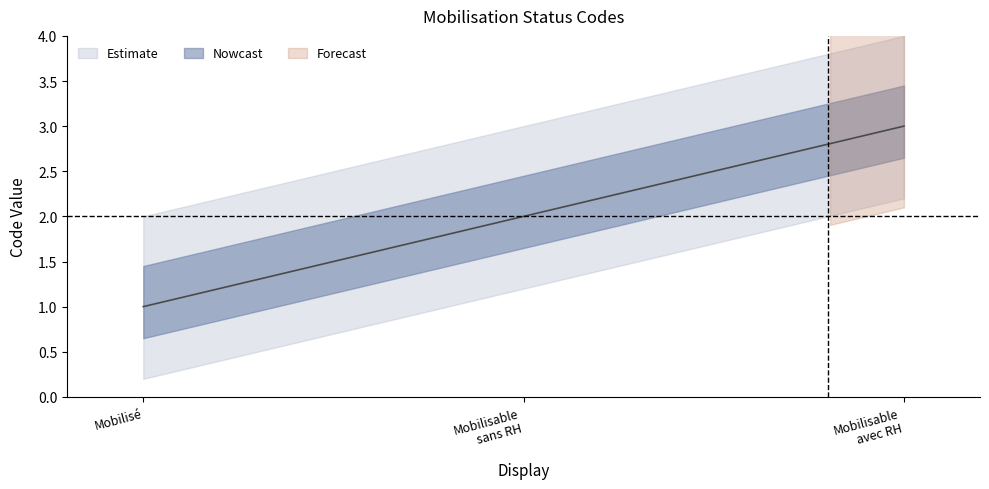

How many categories are shown in the chart?

3